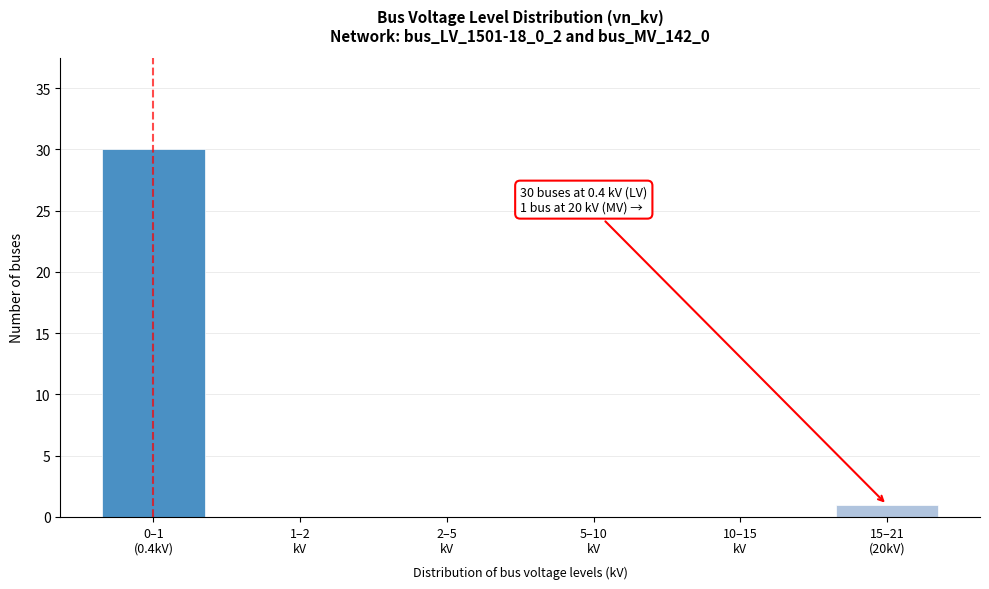

What is the sum of all values?

31